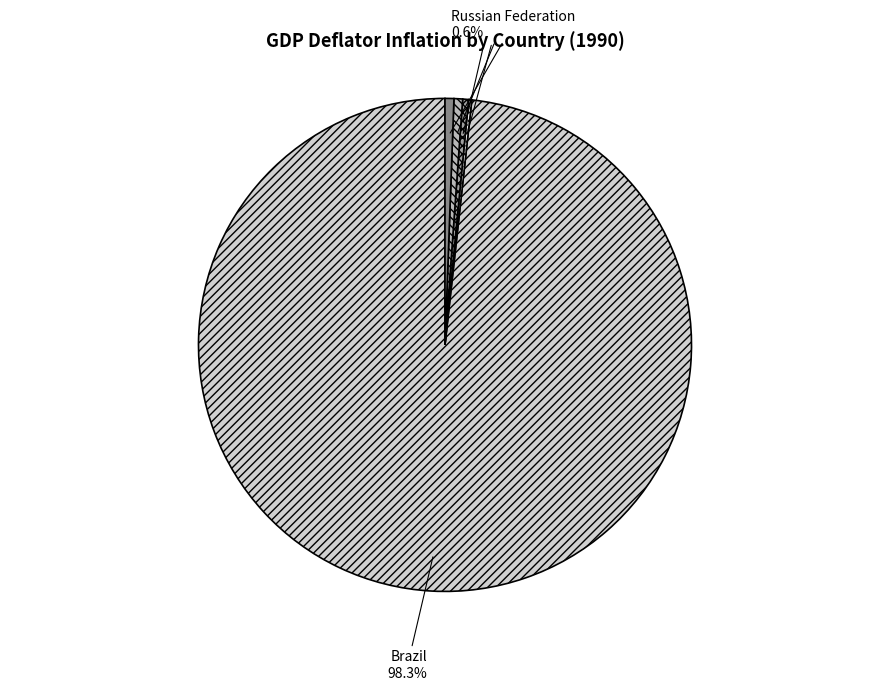

Is there a majority slice in this chart?

Yes